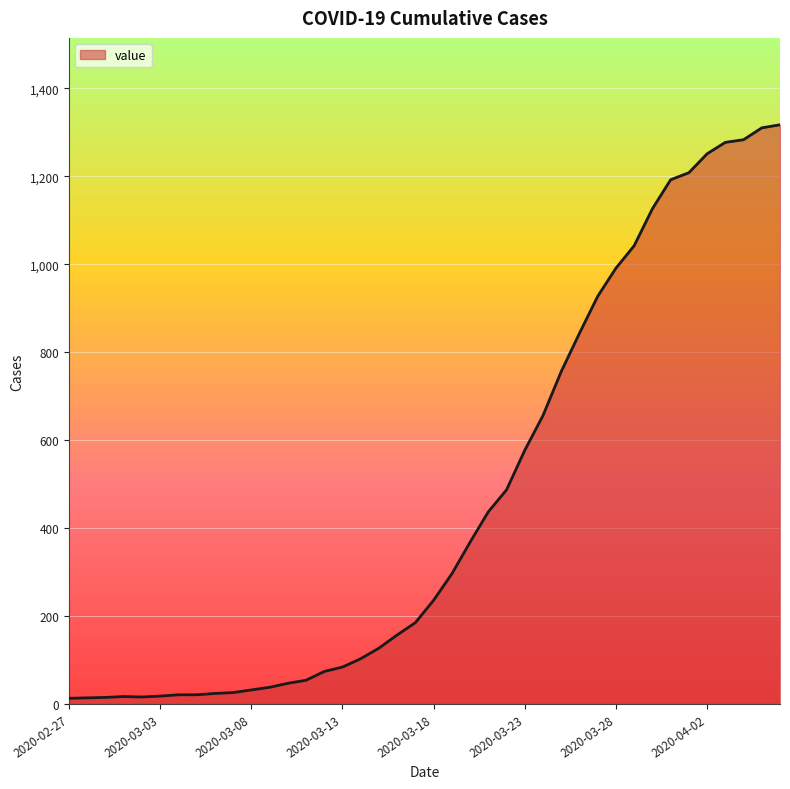

What is the difference between the maximum and minimum values?

1304